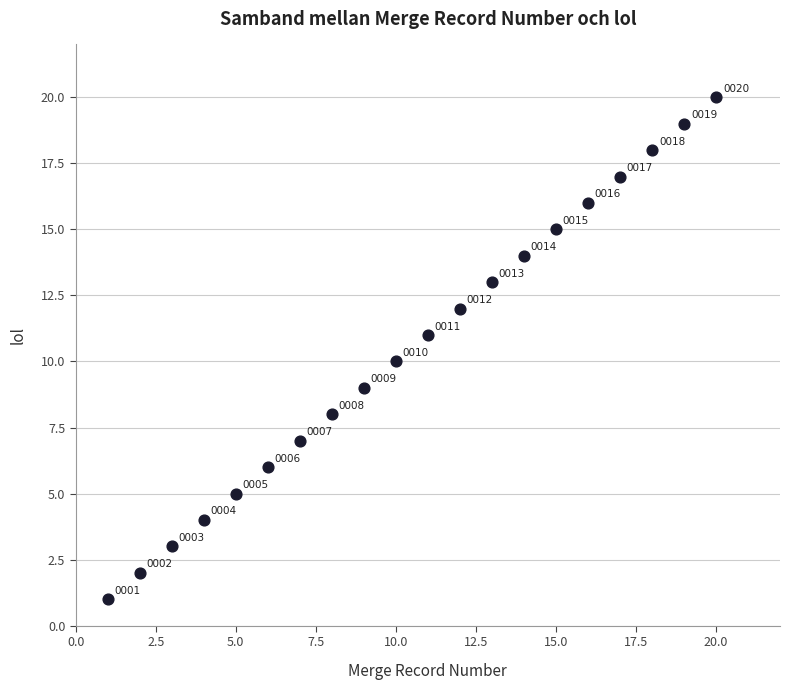

What Y value in the scatter plot is closest to 10?

10